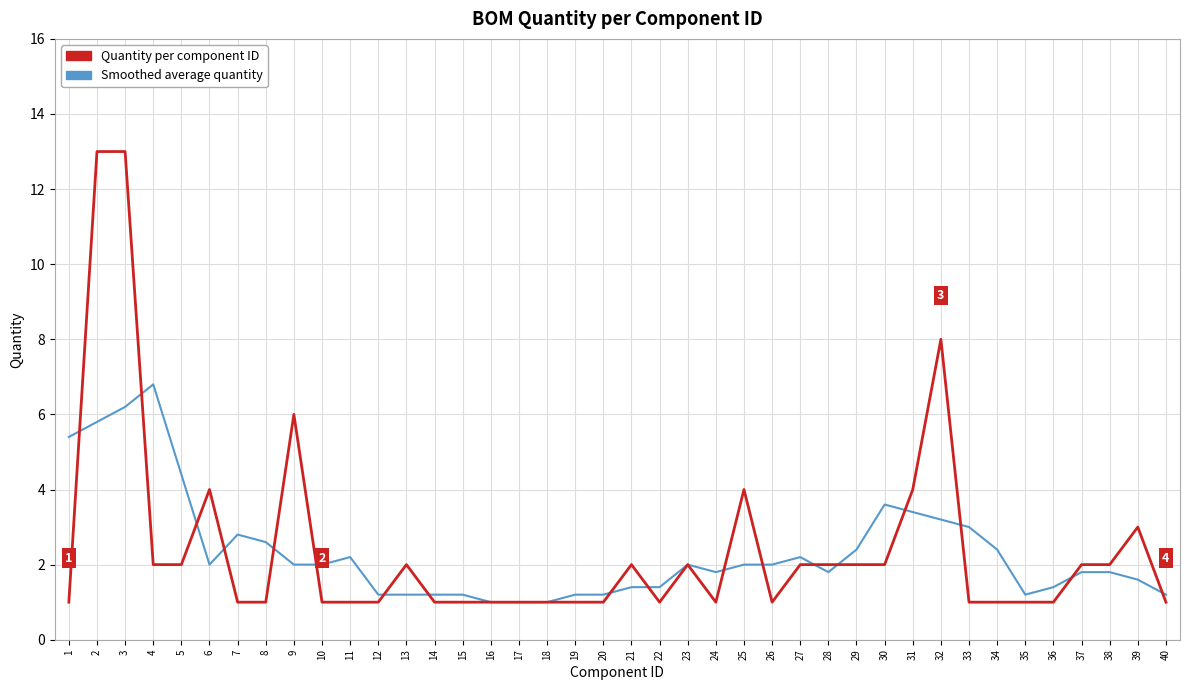

Reading left to right, list all the values displayed in this chart.

Smoothed average quantity: 5.4	5.8	6.2	6.8	4.4	2.0	2.8	2.6	2.0	2.0	2.2	1.2	1.2	1.2	1.2	1.0	1.0	1.0	1.2	1.2	1.4	1.4	2.0	1.8	2.0	2.0	2.2	1.8	2.4	3.6	3.4	3.2	3.0	2.4	1.2	1.4	1.8	1.8	1.6	1.2
Quantity per component ID: 1.0	13.0	13.0	2.0	2.0	4.0	1.0	1.0	6.0	1.0	1.0	1.0	2.0	1.0	1.0	1.0	1.0	1.0	1.0	1.0	2.0	1.0	2.0	1.0	4.0	1.0	2.0	2.0	2.0	2.0	4.0	8.0	1.0	1.0	1.0	1.0	2.0	2.0	3.0	1.0